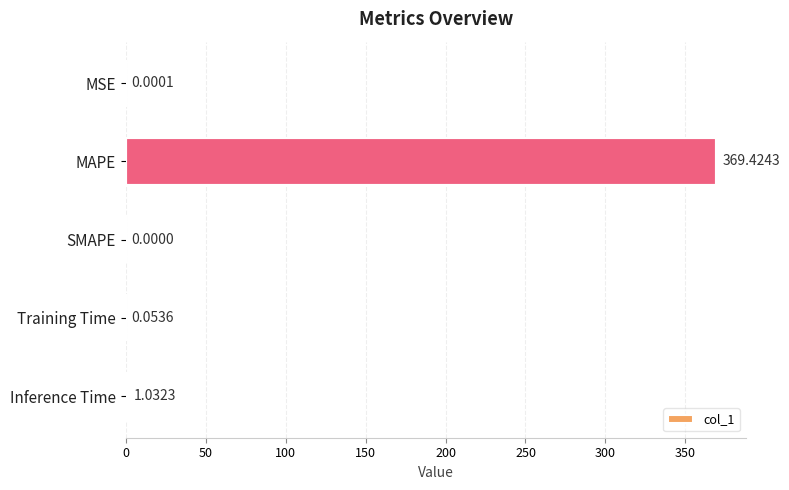

Which label corresponds to the largest value in the chart?

MAPE